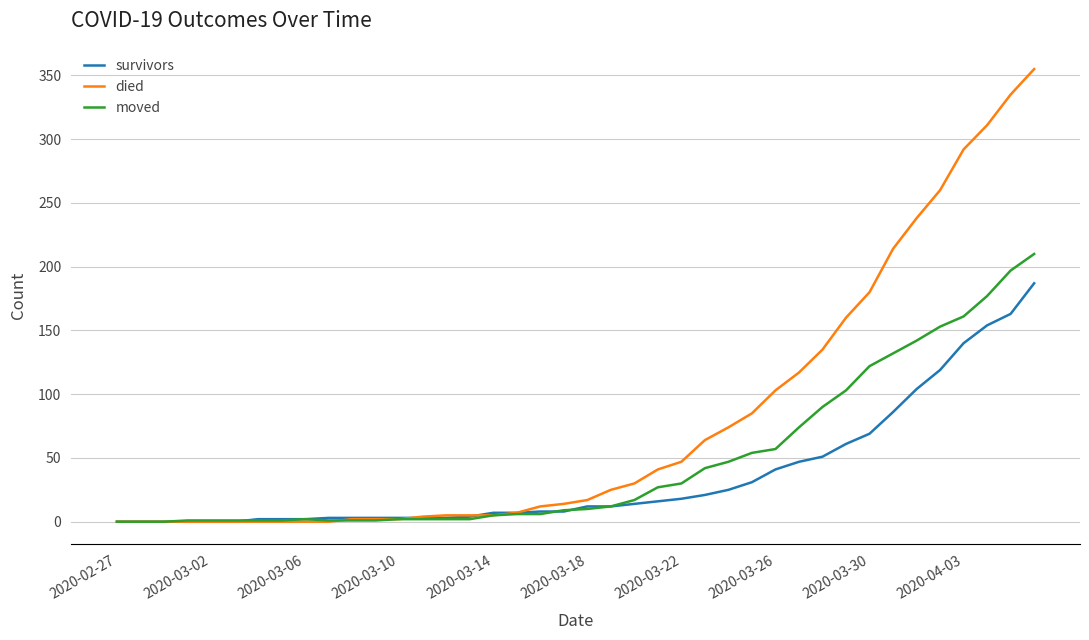

Rank the series by their maximum value, from lowest to highest.

survivors, moved, died